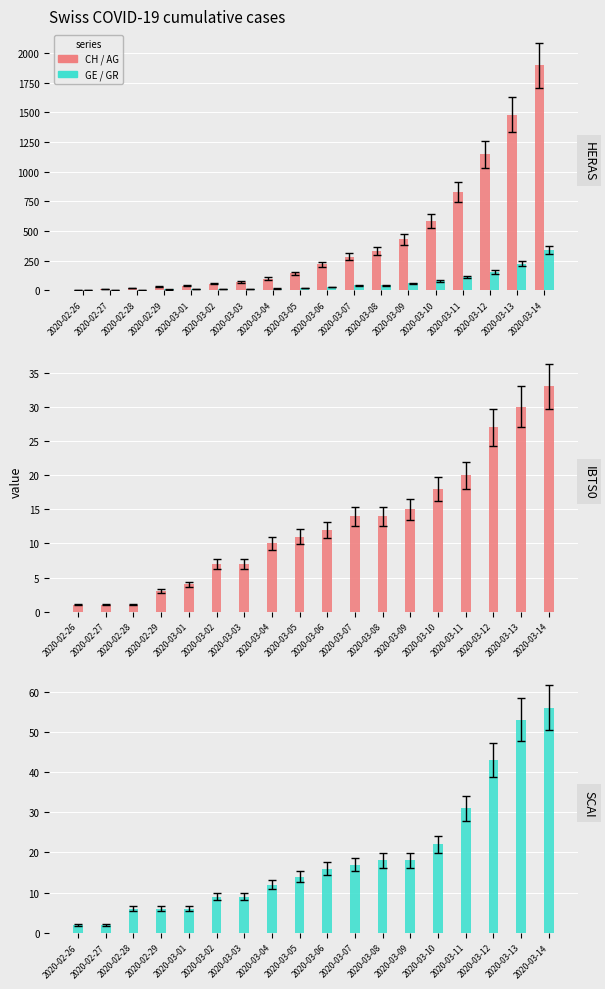

Where does the GE series first go above 29?

2020-03-07